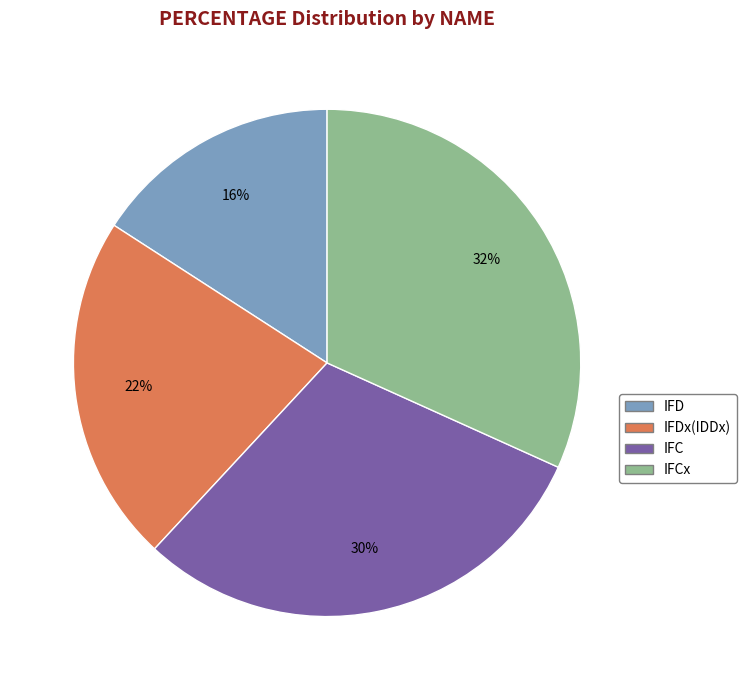

Is there any slice that represents more than half of the pie?

No